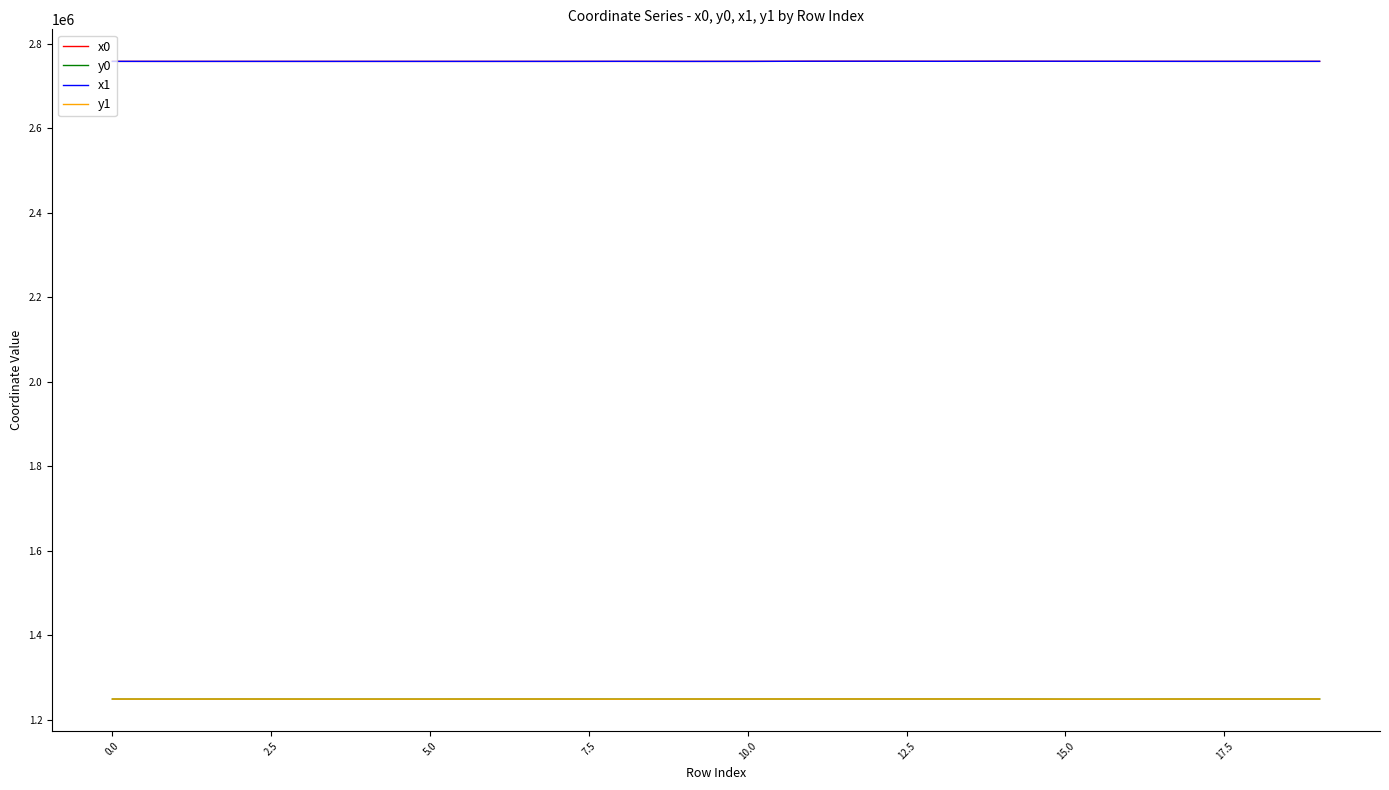

What is the lowest value of the y1 series?

1248666.3